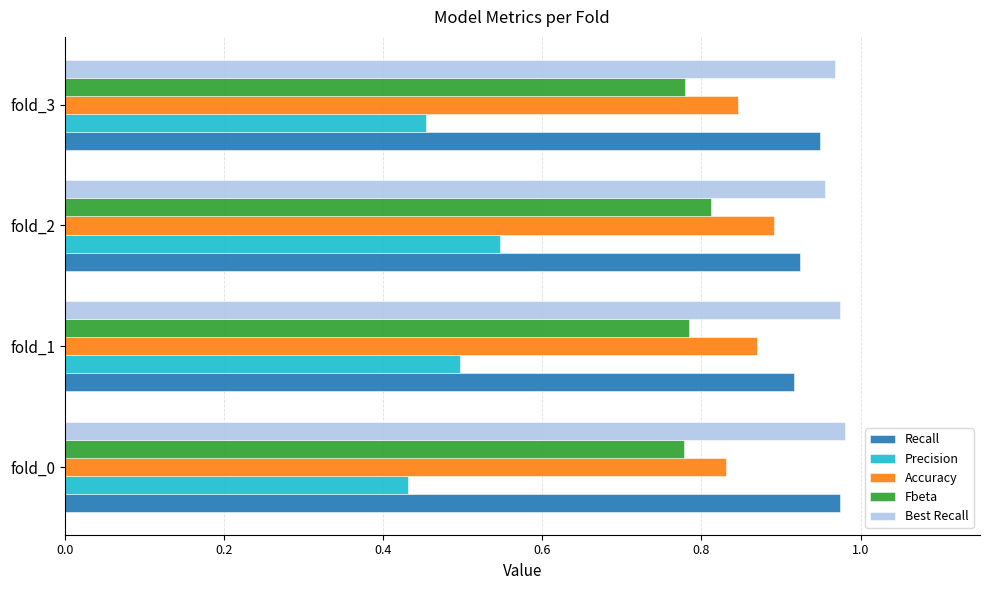

How many Precision values are between 0 and 1?

4